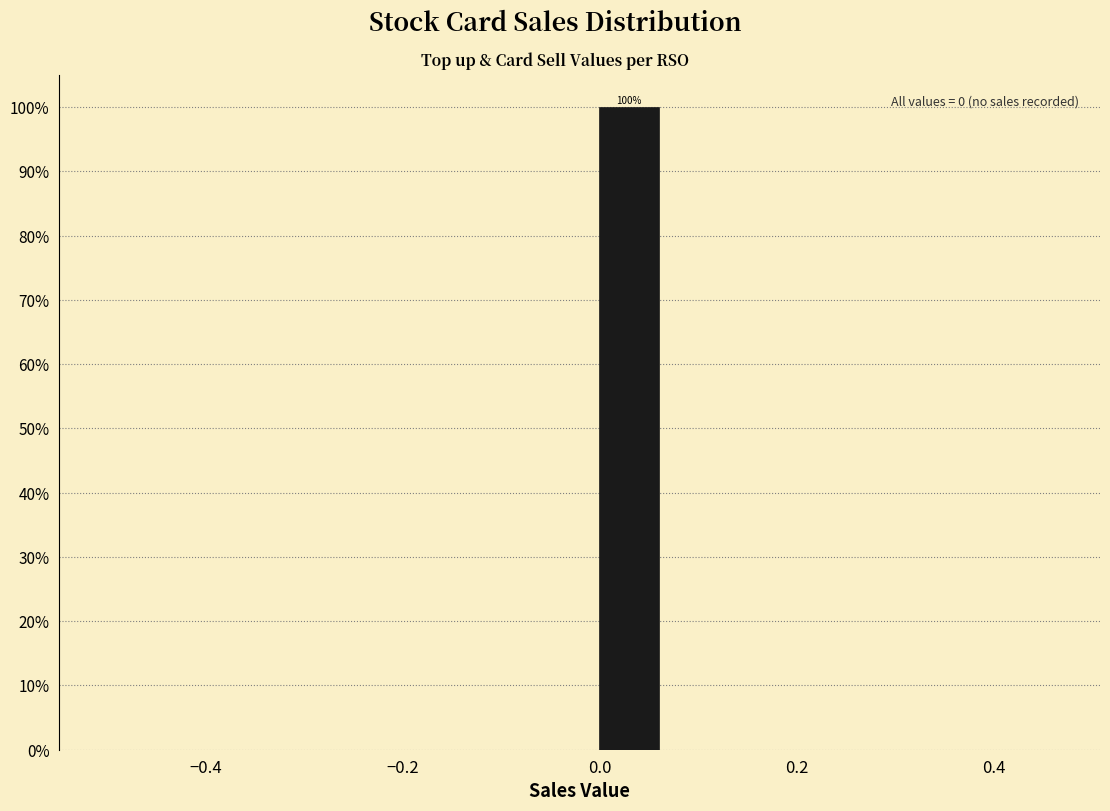

Over which range of the x-axis is the bar tallest?

0.0 to 0.1